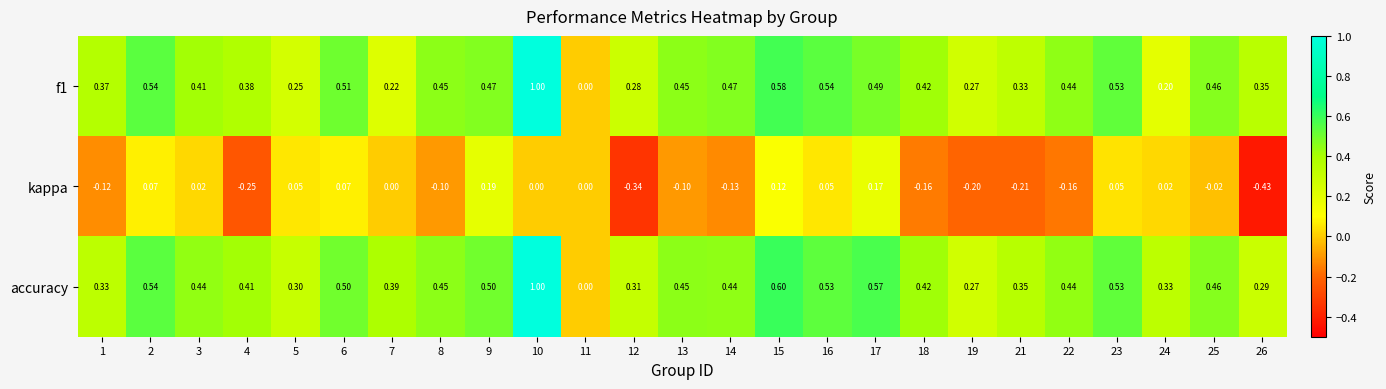

Is the value of accuracy at 8 greater than the value of f1 at 16?

No